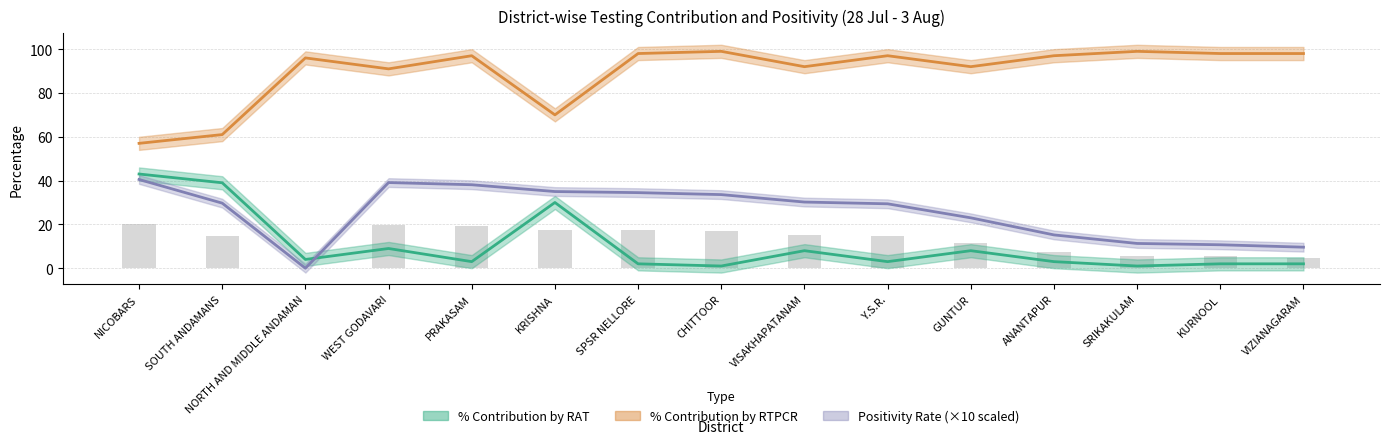

At which label does % Contribution by RAT first exceed 3?

NICOBARS